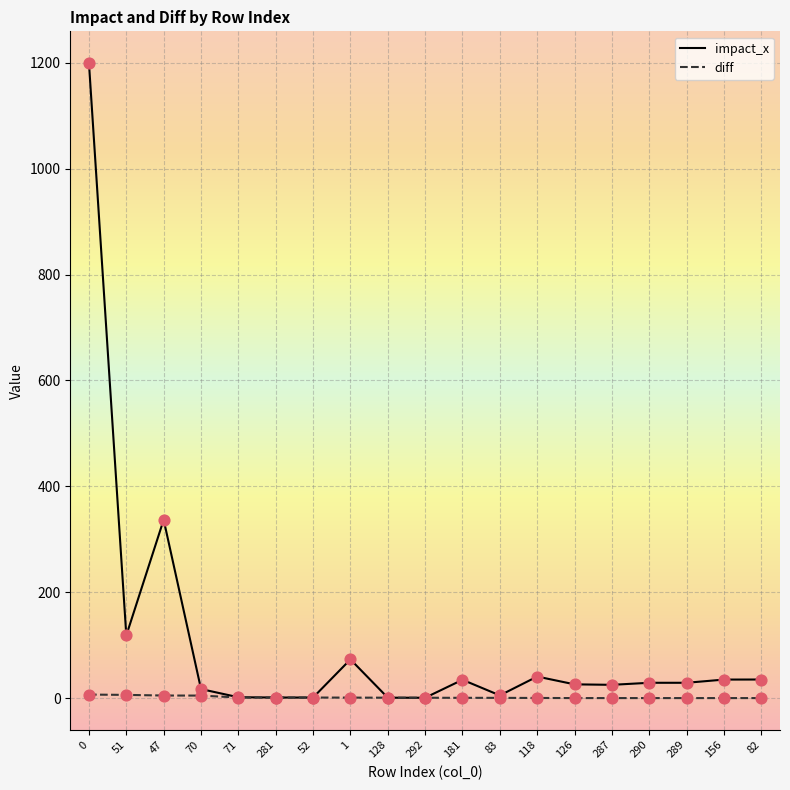

What are all the series names shown in the legend?

impact_x, diff